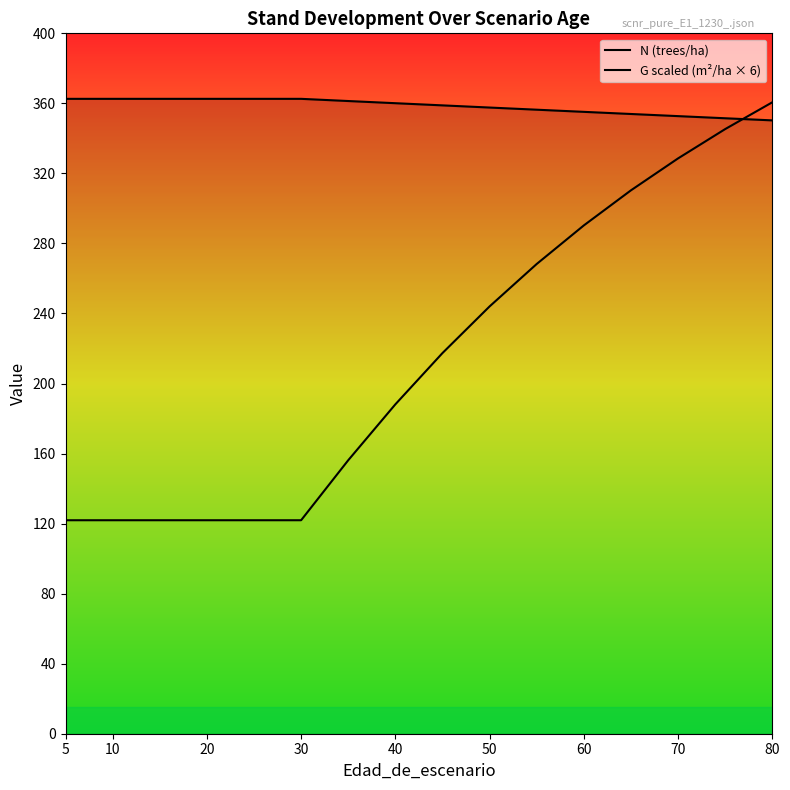

True or false: G scaled (m²/ha × 6) has more than 1 interior local peaks.

False